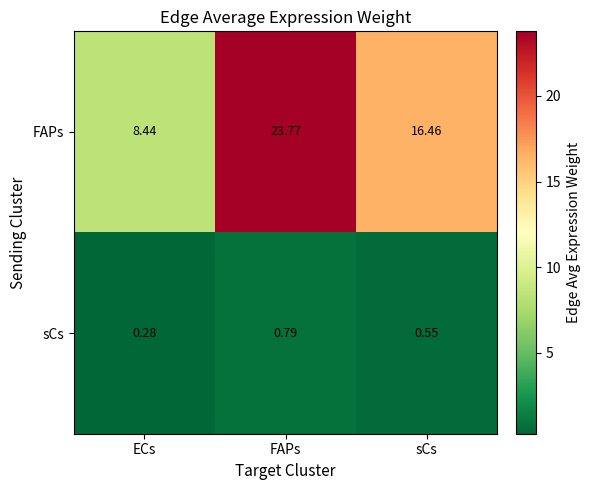

Rank the categories by sCs value from lowest to highest.

ECs, sCs, FAPs